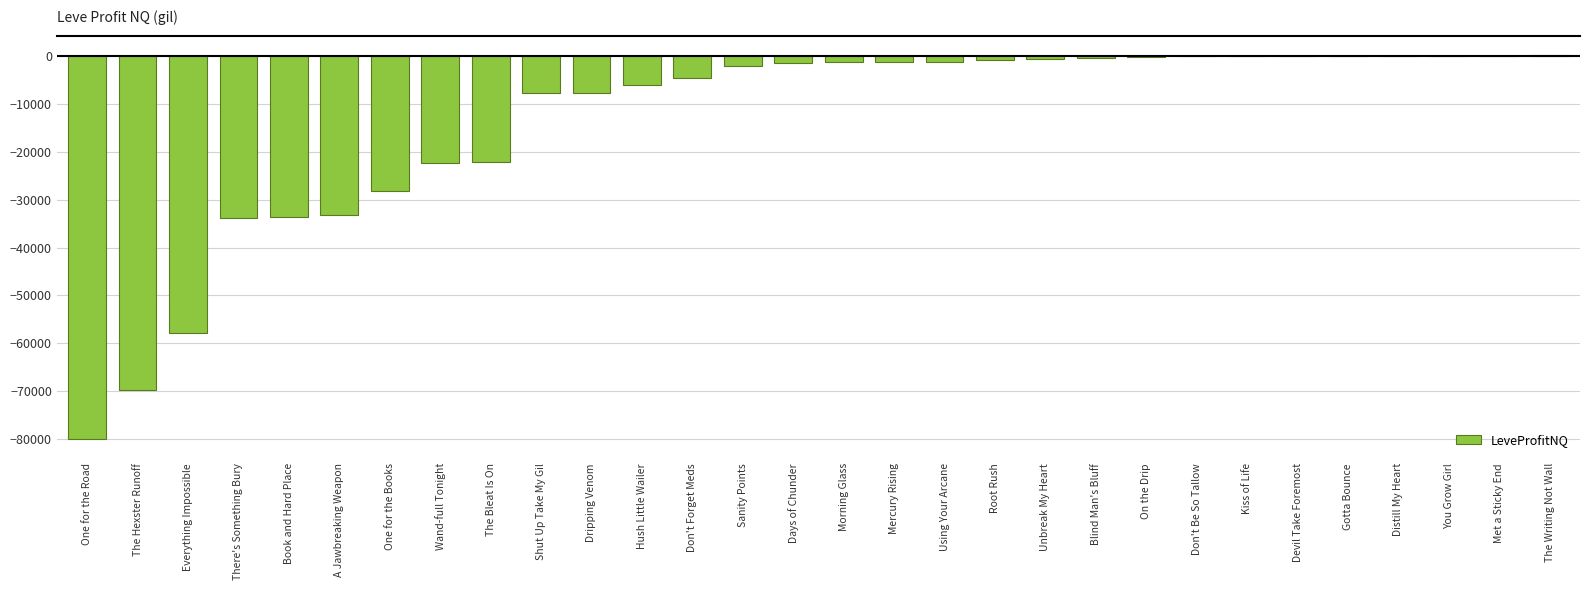

What is the maximum value shown in the chart?

271